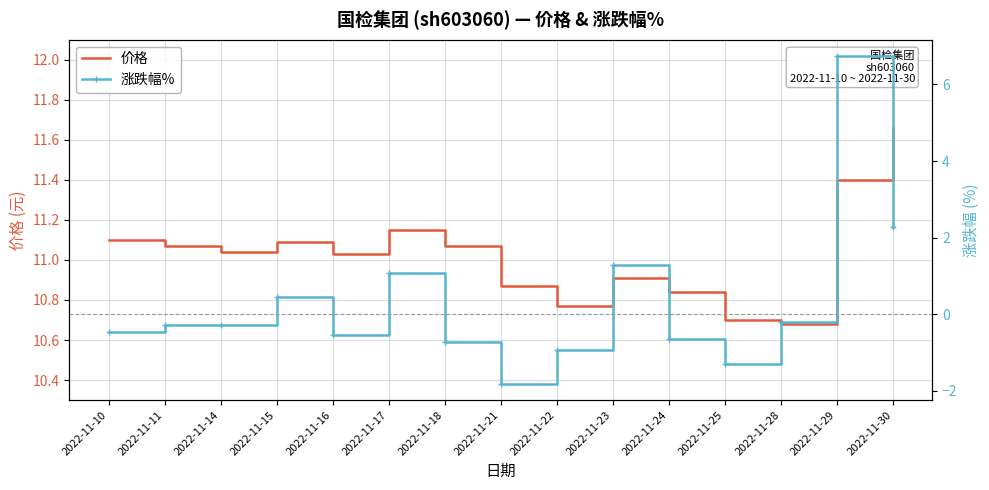

At which label is 涨跌幅% closest to 2?

2022-11-30